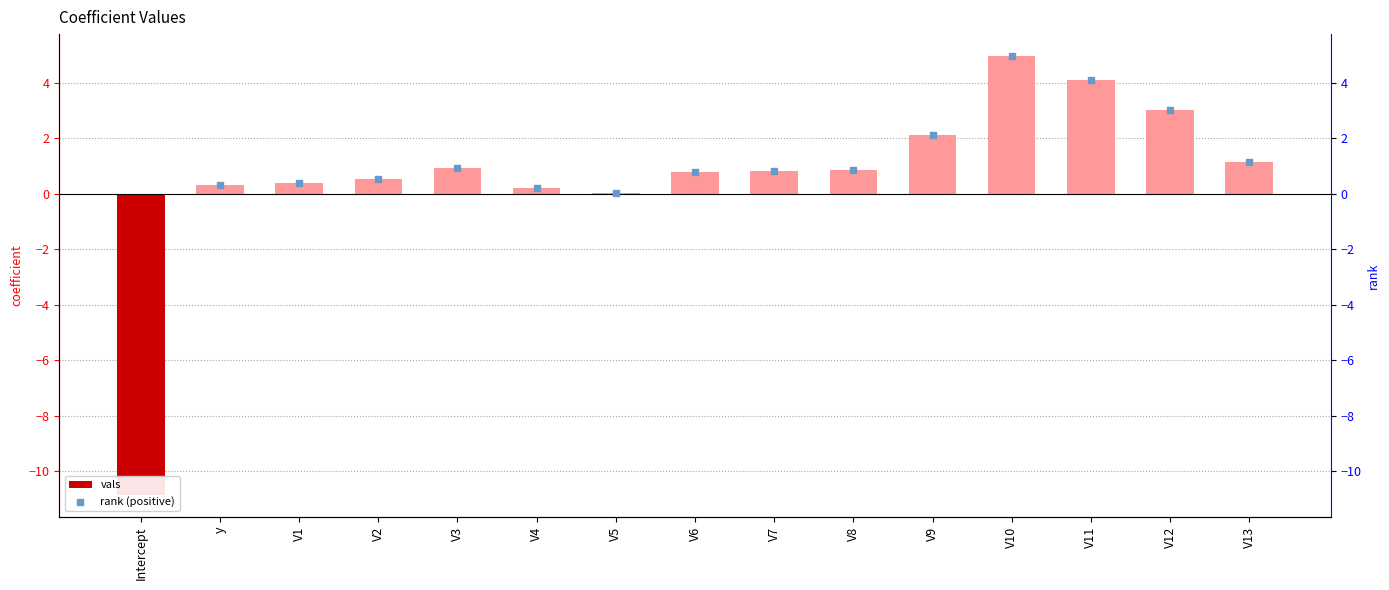

What is the change in value from Intercept to V5?

+10.9